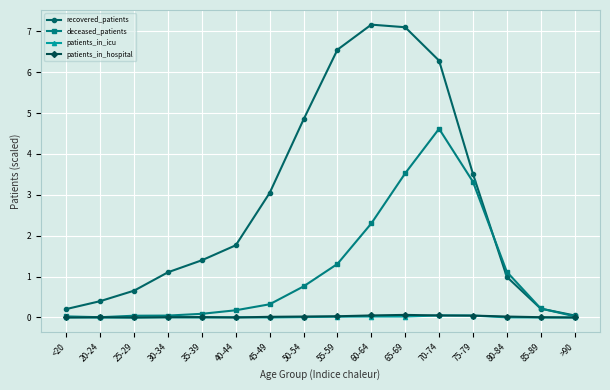

Between 30-34 and 65-69, which series saw the biggest shift?

recovered_patients